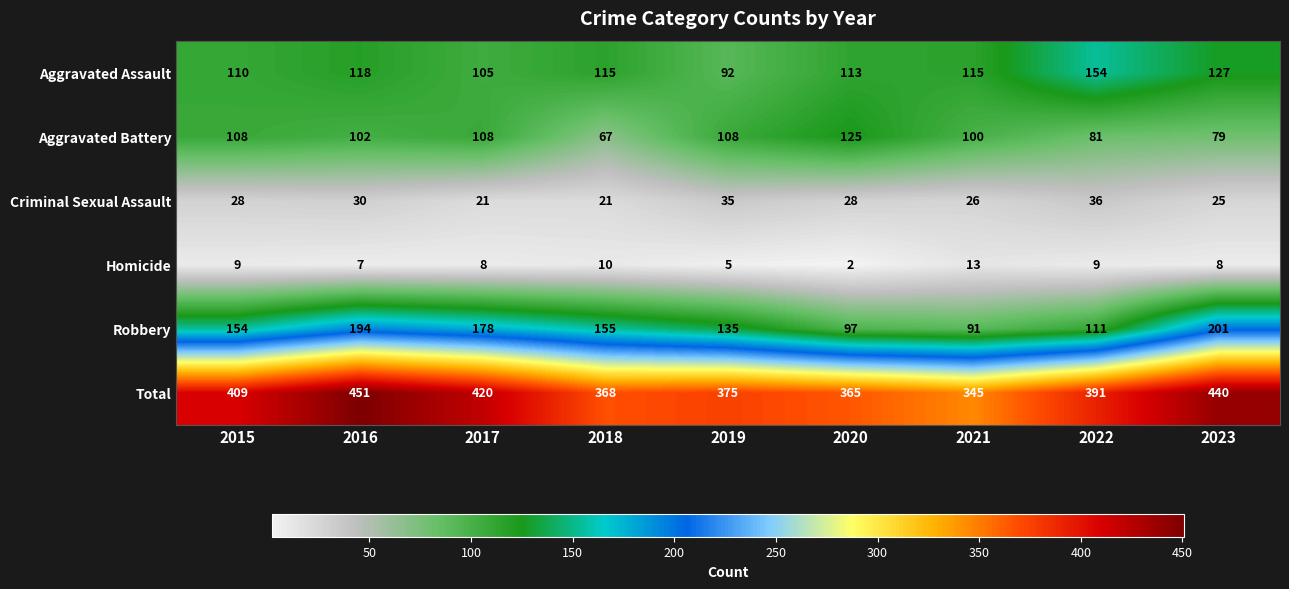

What is the sum of the Aggravated Battery values at 2018 and 2019?

175